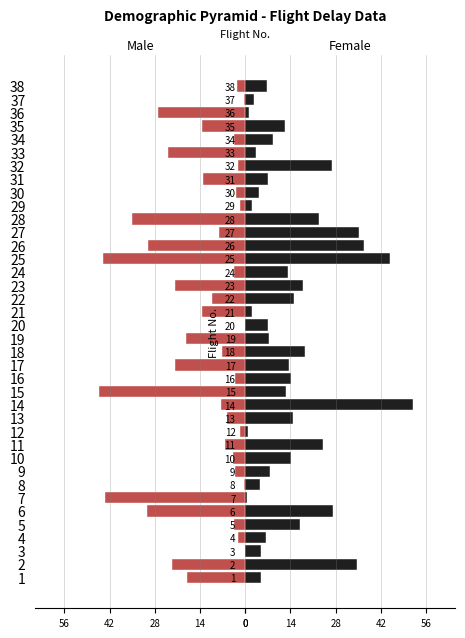

How many data points does each series have?

38